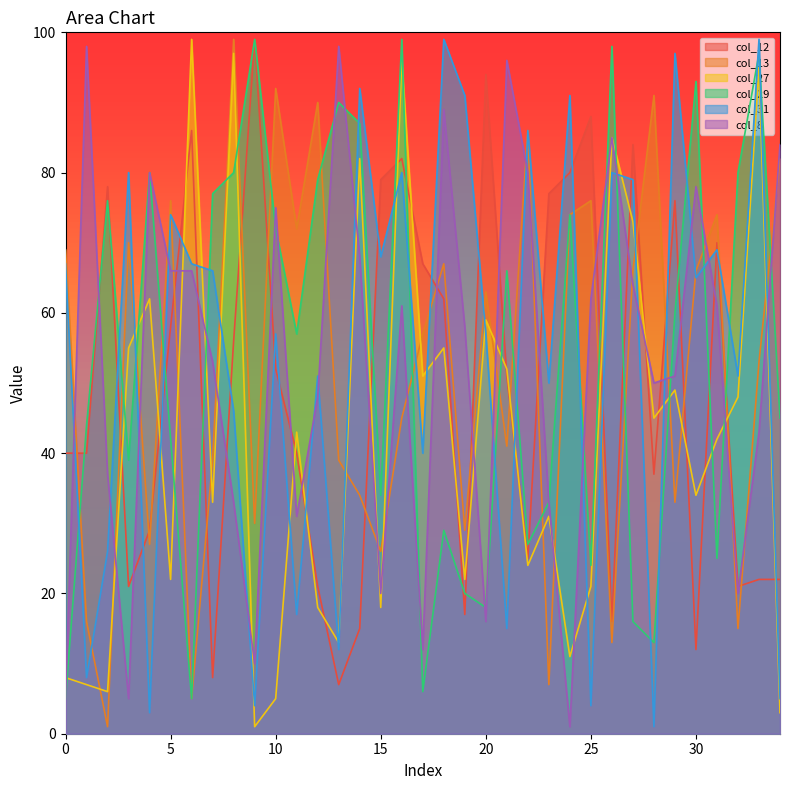

How many intersections are there between col_8 and col_31?

17